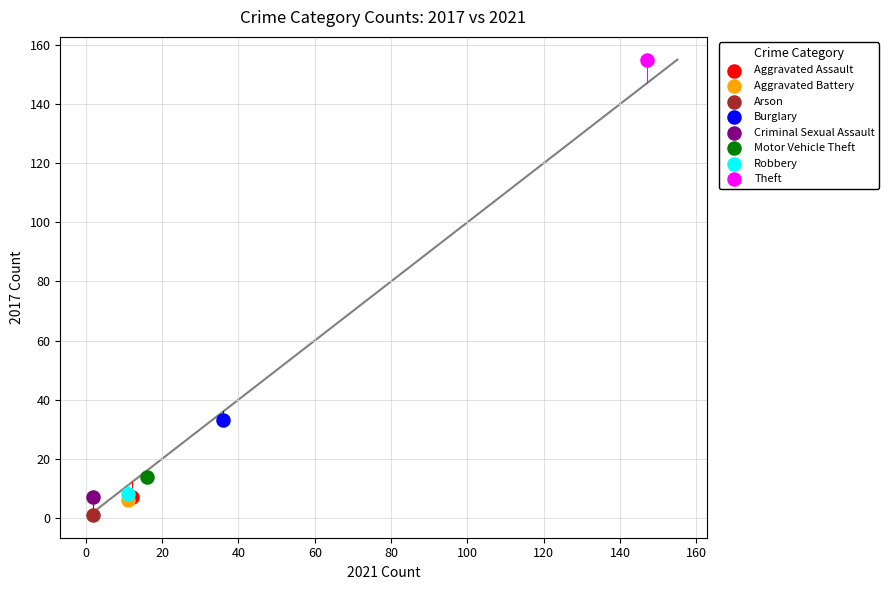

Which series reaches the minimum Y coordinate?

Arson